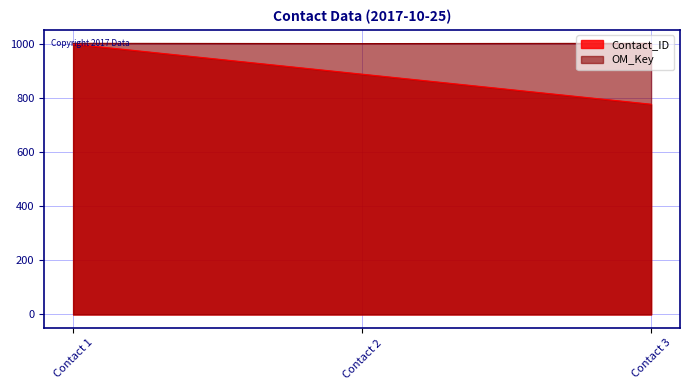

What is the approximate value of Contact_ID at Contact 2, to the nearest 50?

900